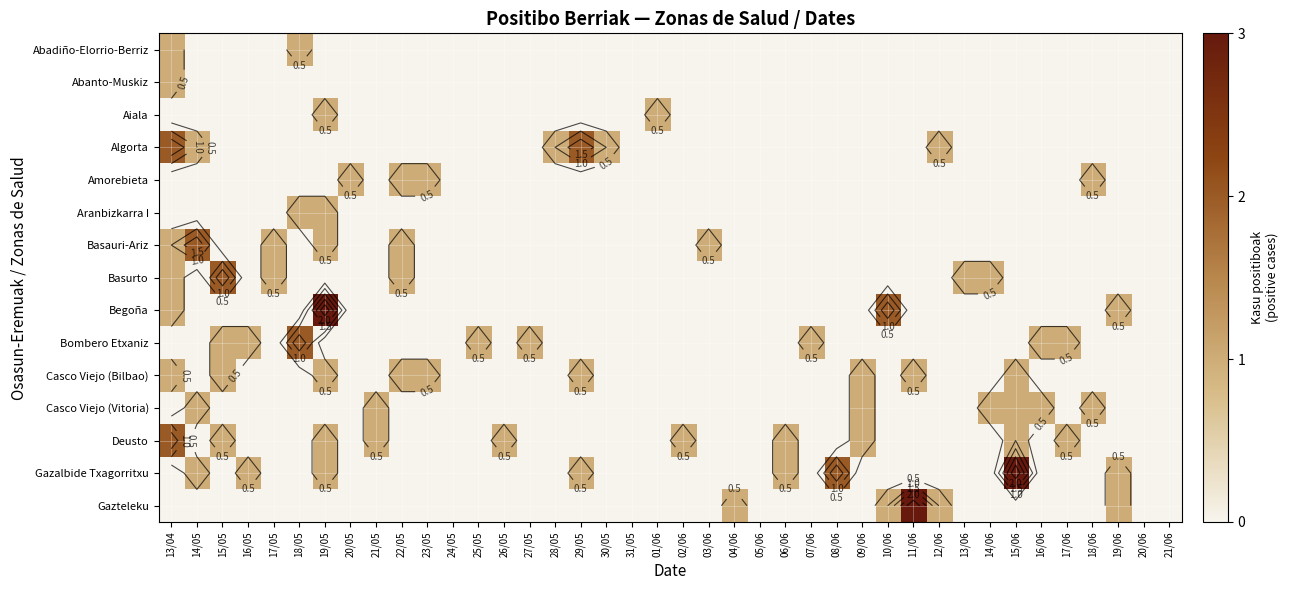

At which category is the sum across all series the highest?

13/04